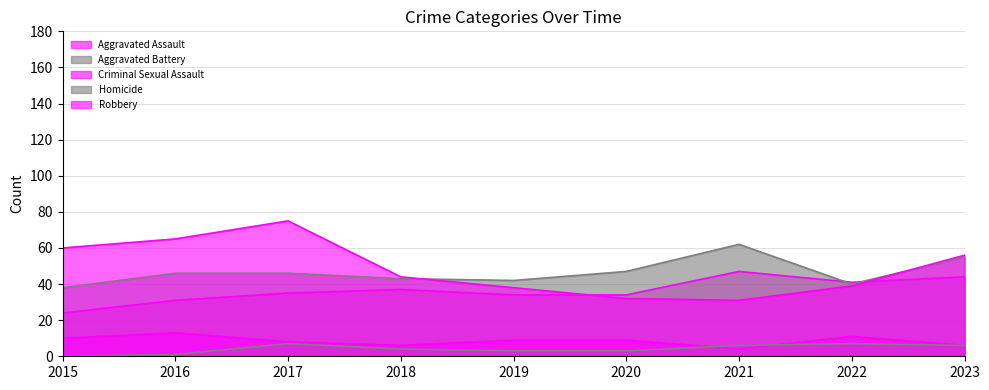

Reading left to right, transcribe all the data shown in this chart.

Aggravated Assault: 2015=24	2016=31	2017=35	2018=37	2019=34	2020=34	2021=47	2022=41	2023=44
Aggravated Battery: 2015=38	2016=46	2017=46	2018=43	2019=42	2020=47	2021=62	2022=40	2023=55
Criminal Sexual Assault: 2015=10	2016=13	2017=8	2018=6	2019=9	2020=9	2021=4	2022=11	2023=6
Homicide: 2015=0	2016=1	2017=7	2018=4	2019=3	2020=3	2021=6	2022=7	2023=6
Robbery: 2015=60	2016=65	2017=75	2018=44	2019=38	2020=32	2021=31	2022=39	2023=56